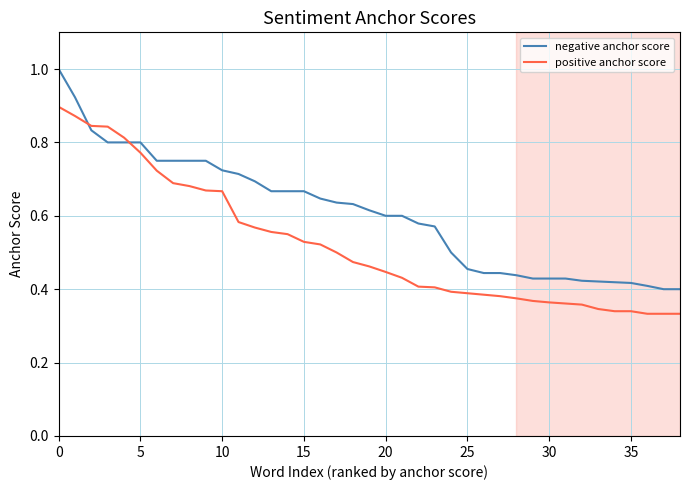

Rank the series by their average value, from highest to lowest.

negative anchor score, positive anchor score